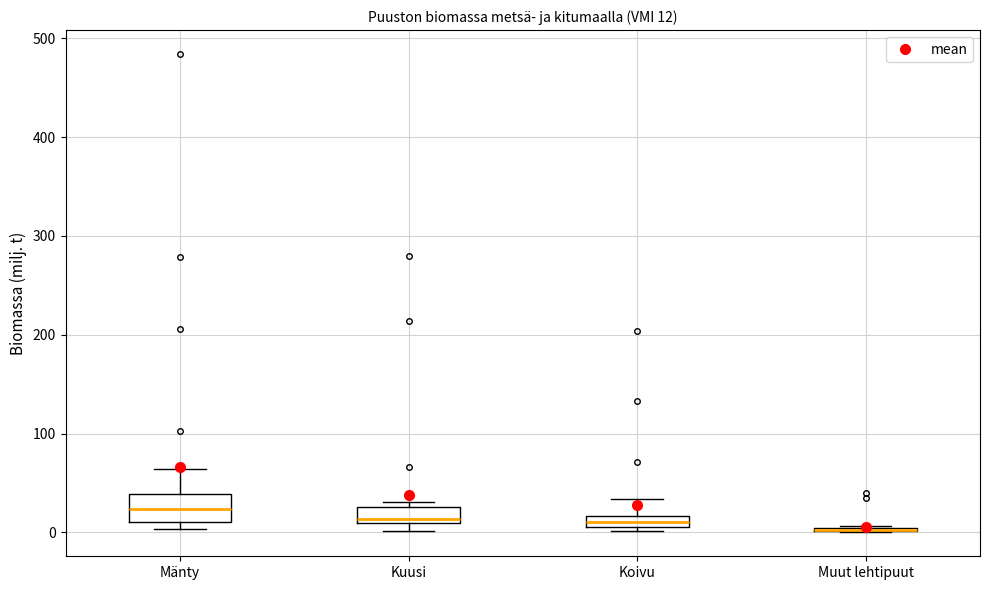

Which box is the tallest, from its lower edge to its upper edge?

Mänty